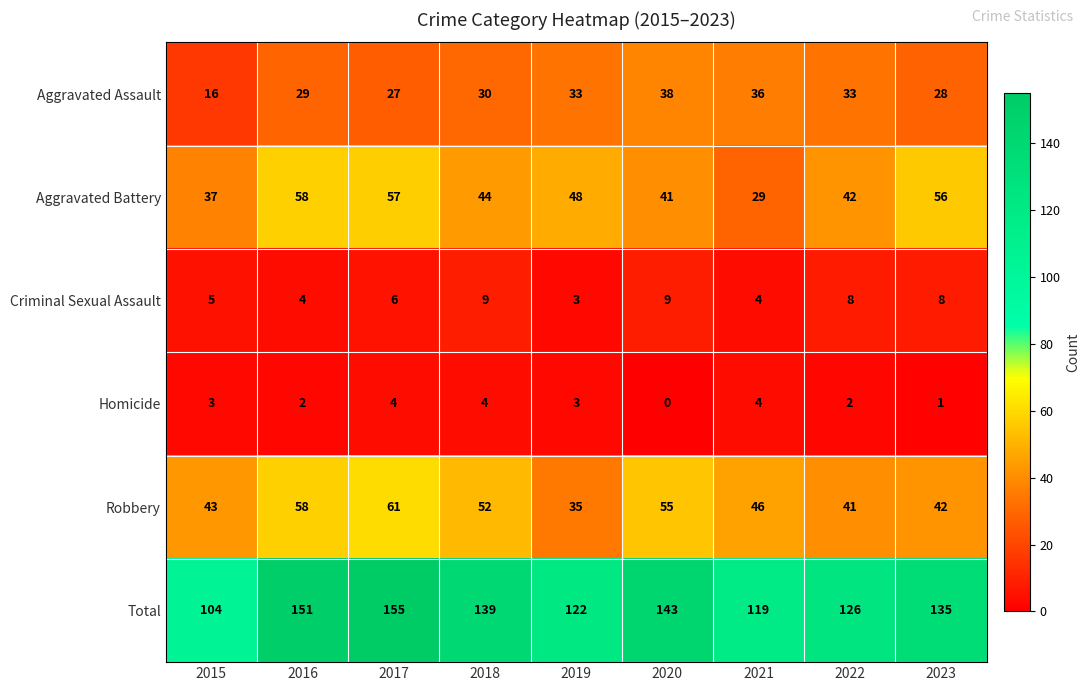

The Aggravated Assault series shows 33 at 2019. True or false?

True